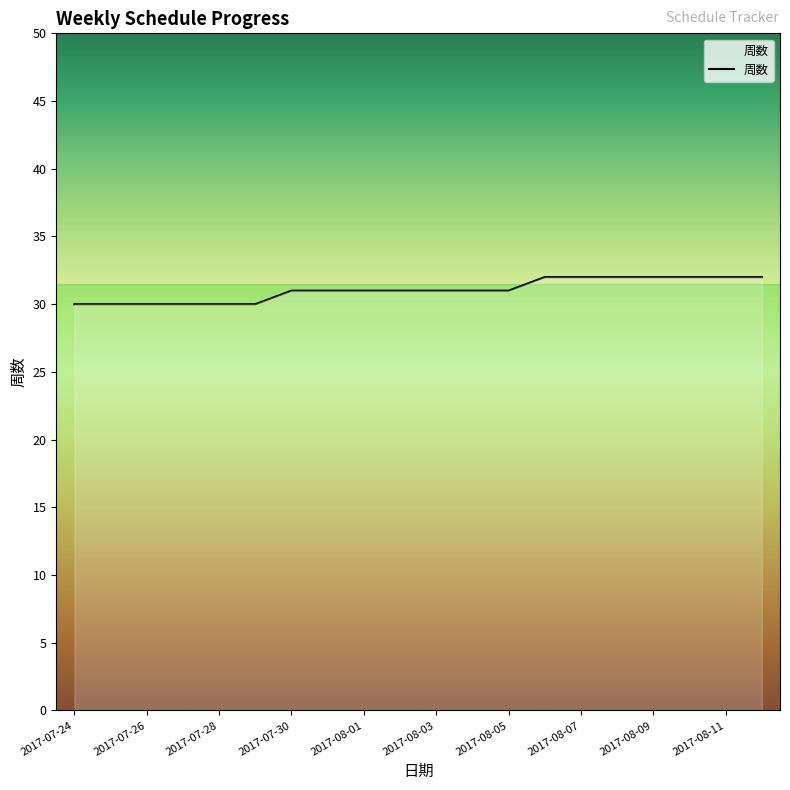

Does the chart display data point markers on the line(s)?

No